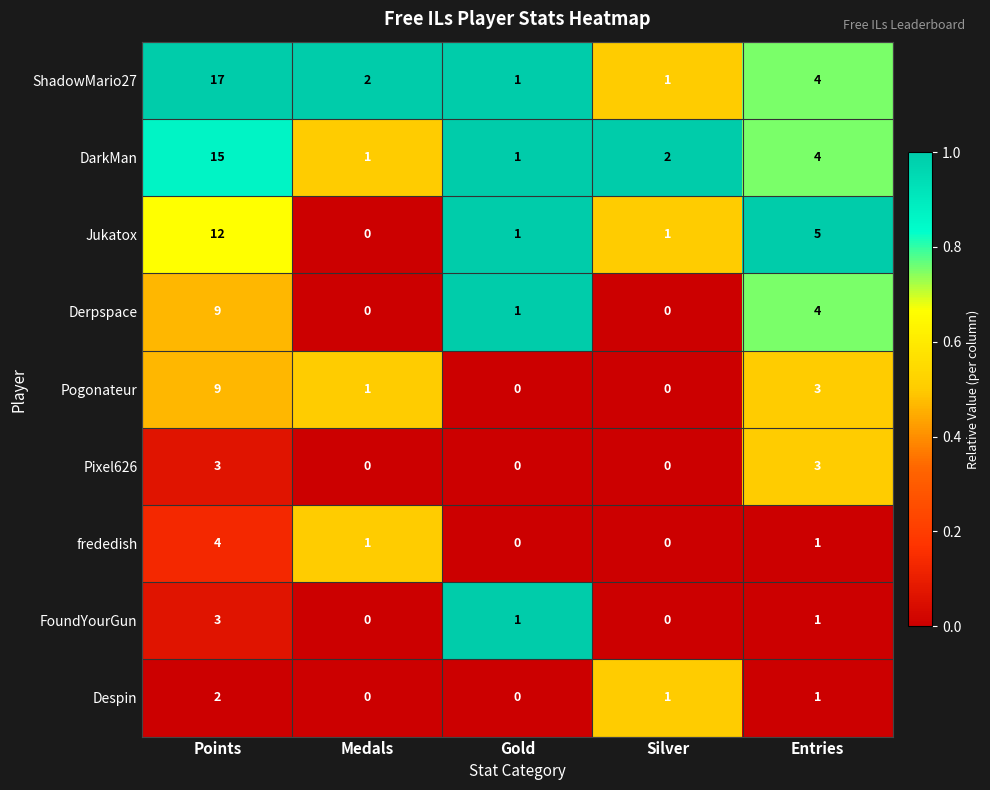

At how many categories does at least one series exceed 0?

5